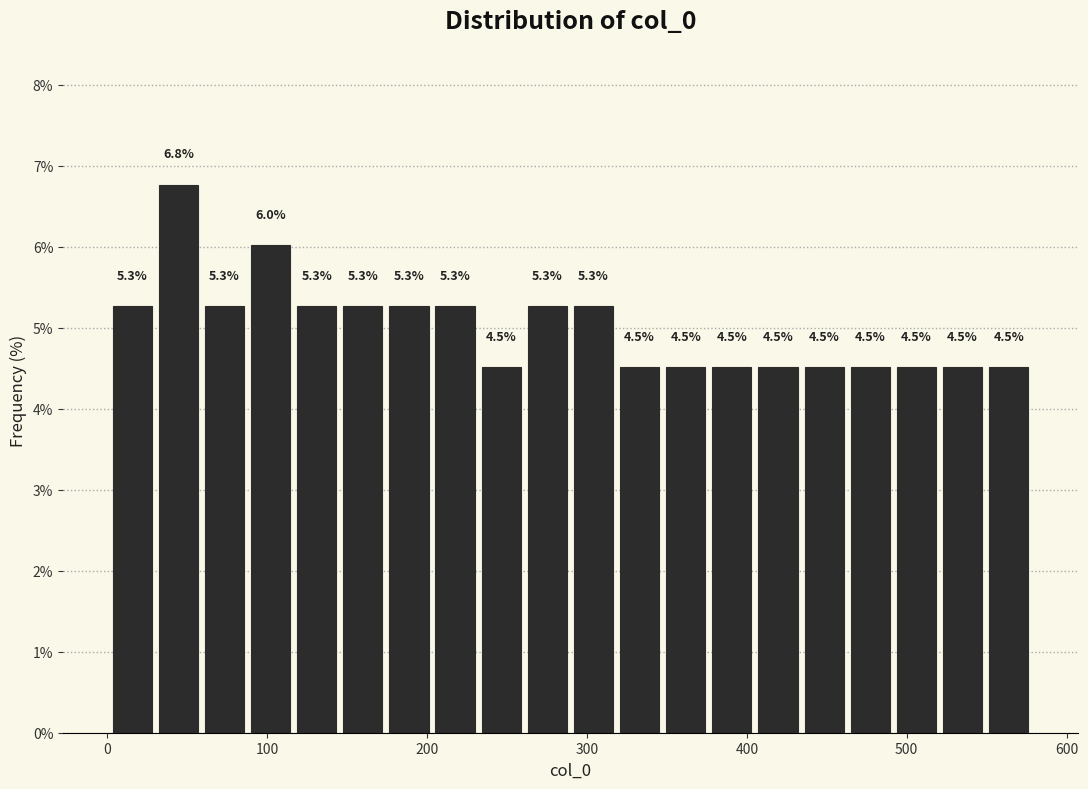

Around what value on the x-axis is the tallest bar? Give the approximate position of its centre, as read against the axis.

40